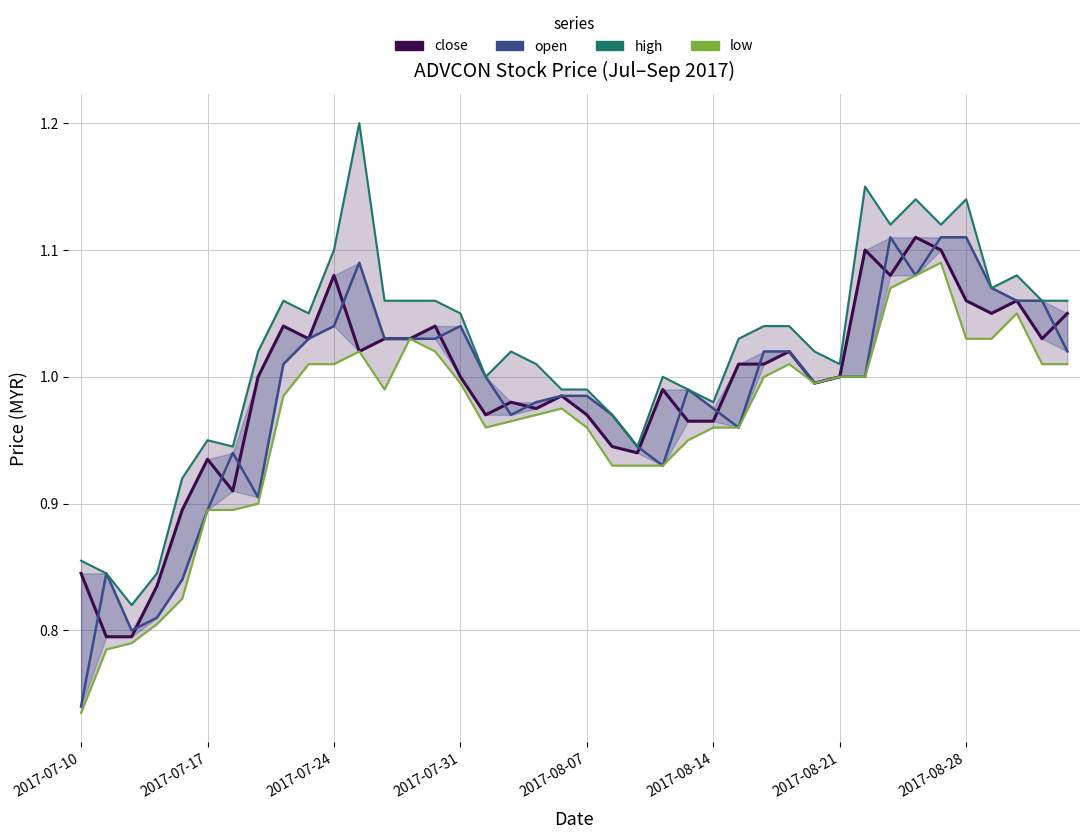

True or false: open has more than 0 points higher than both neighbors.

True